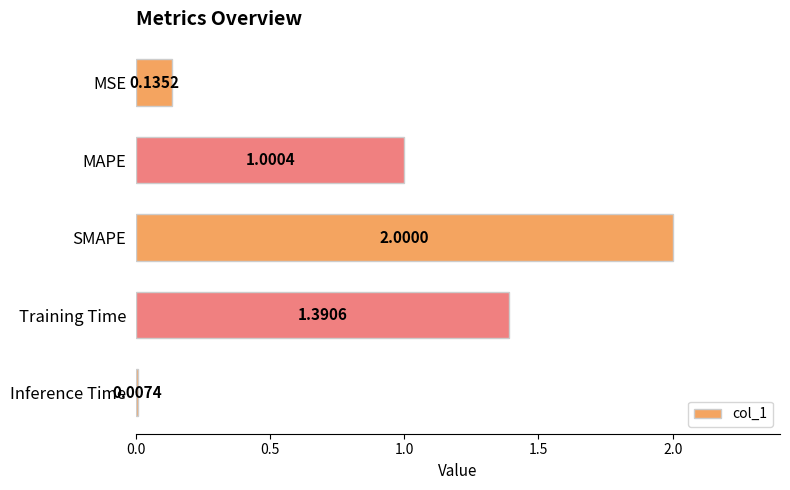

What is the label of the 5th bar from the bottom?

MSE